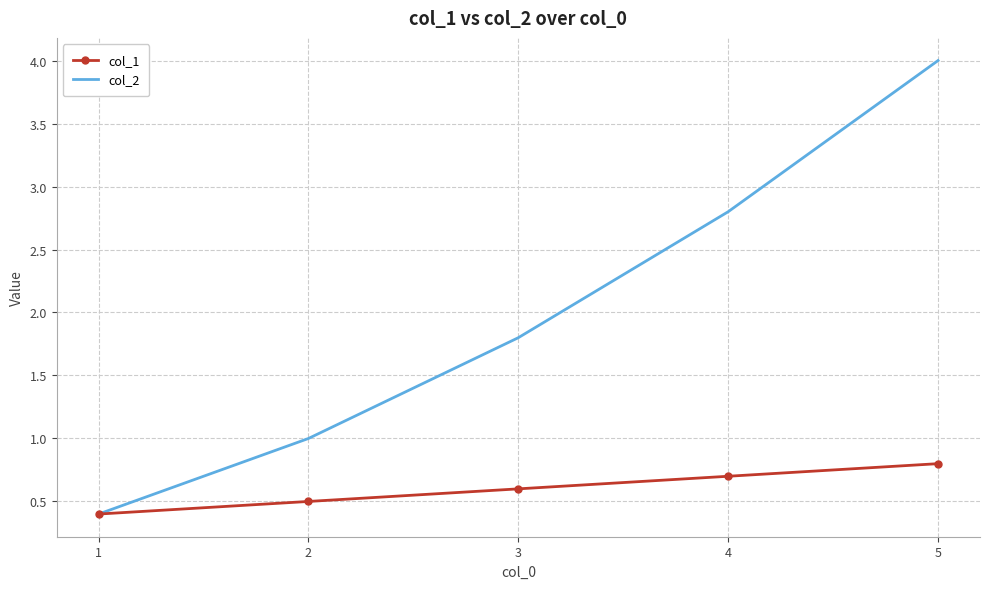

The col_2 series shows 4.0 at 5. True or false?

True